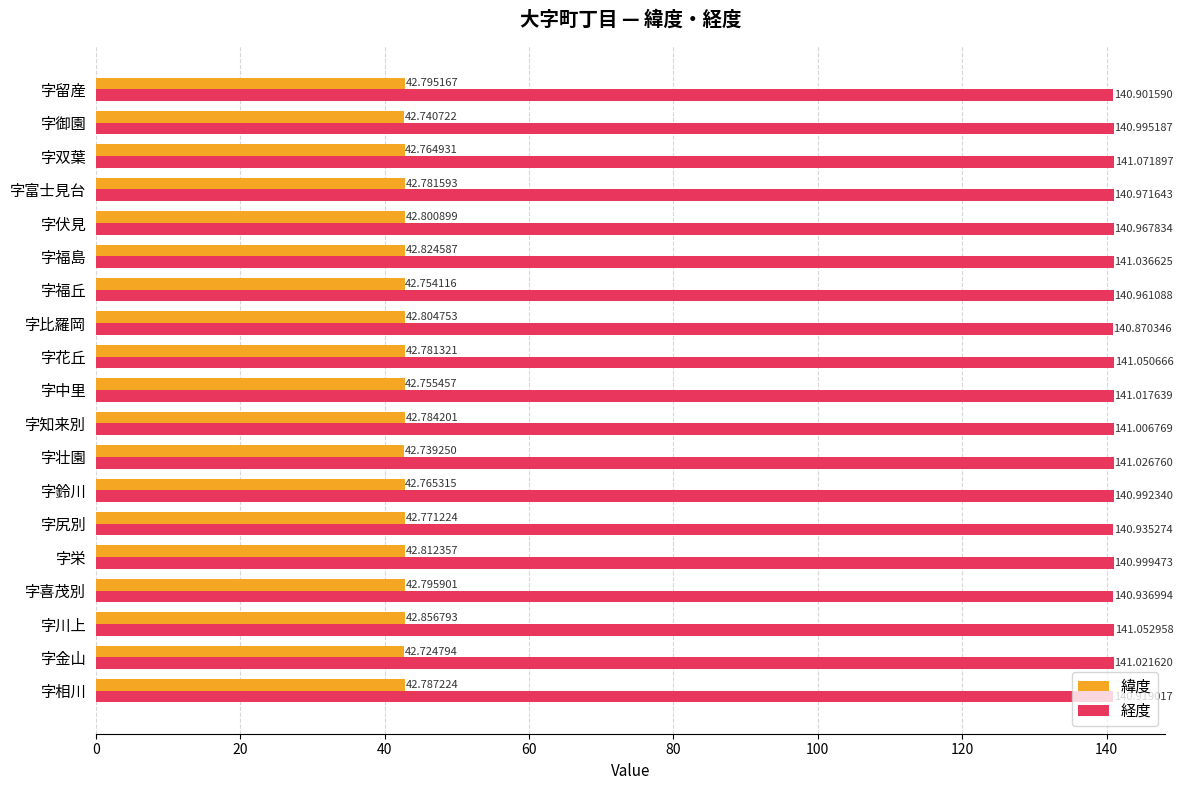

Which category has the highest value across all series?

字双葉